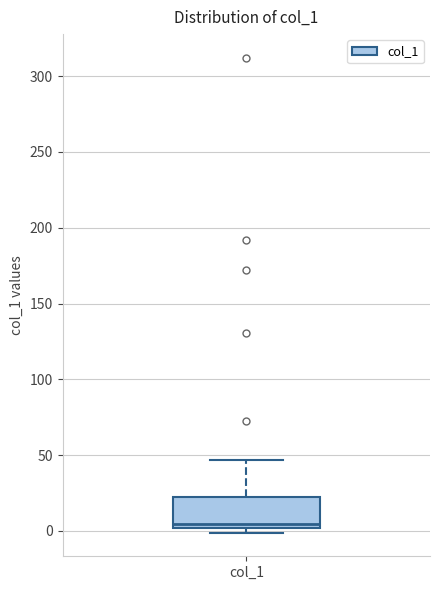

Where is the lower edge of the box for col_1 on the y-axis? The values are not printed on the chart, so give them approximately, as read against the axis.

0